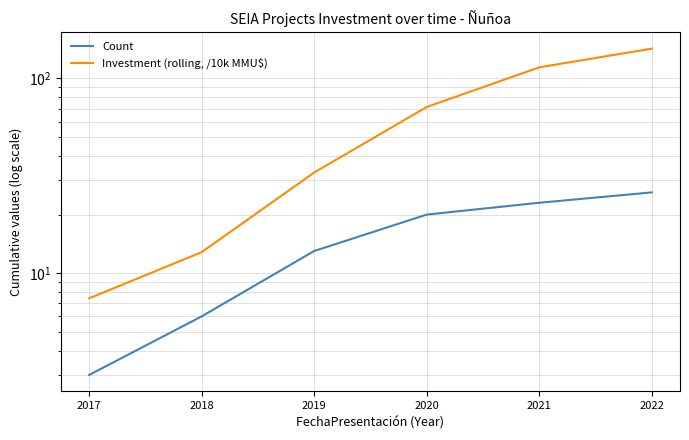

The value of Count at 2021 is 30.1. True or false?

False